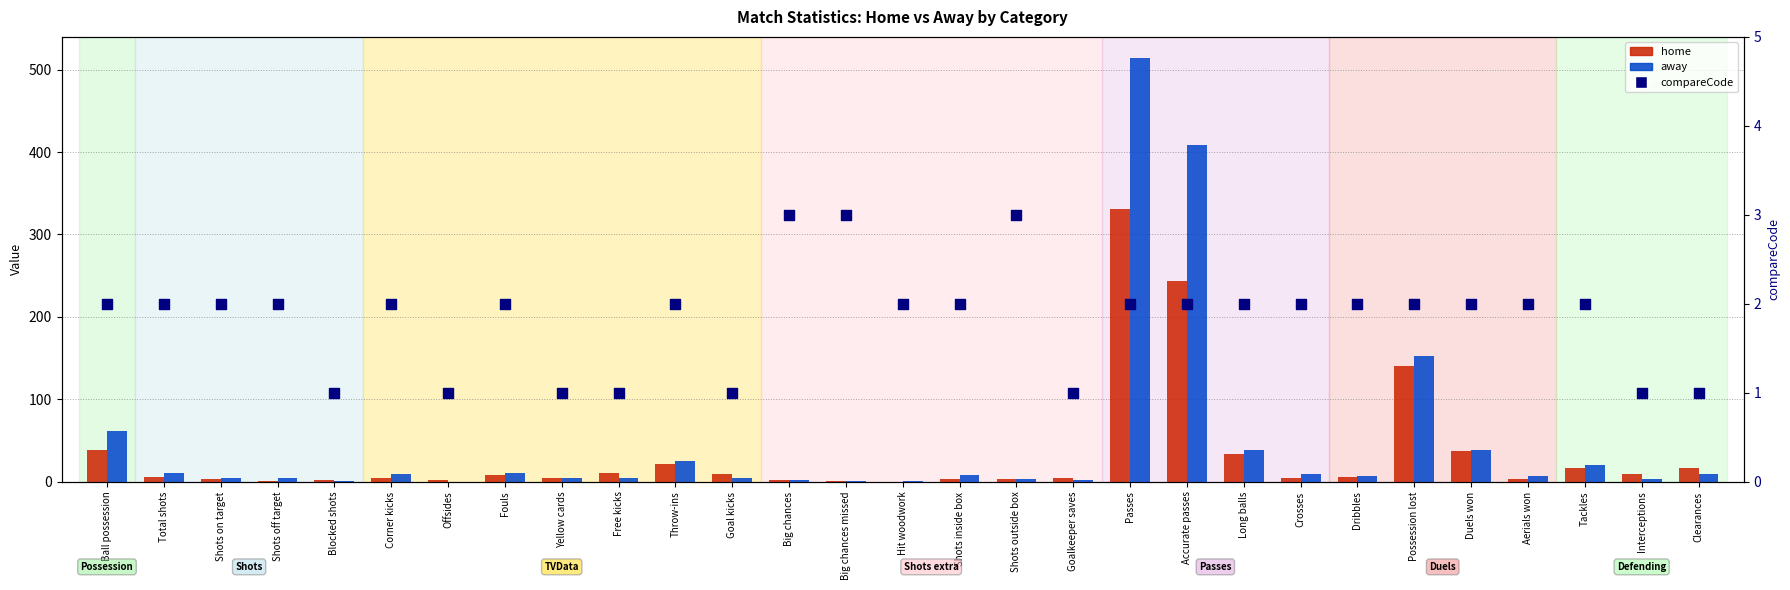

Is the value of away at Shots outside box greater than the value of compareCode at Dribbles?

Yes